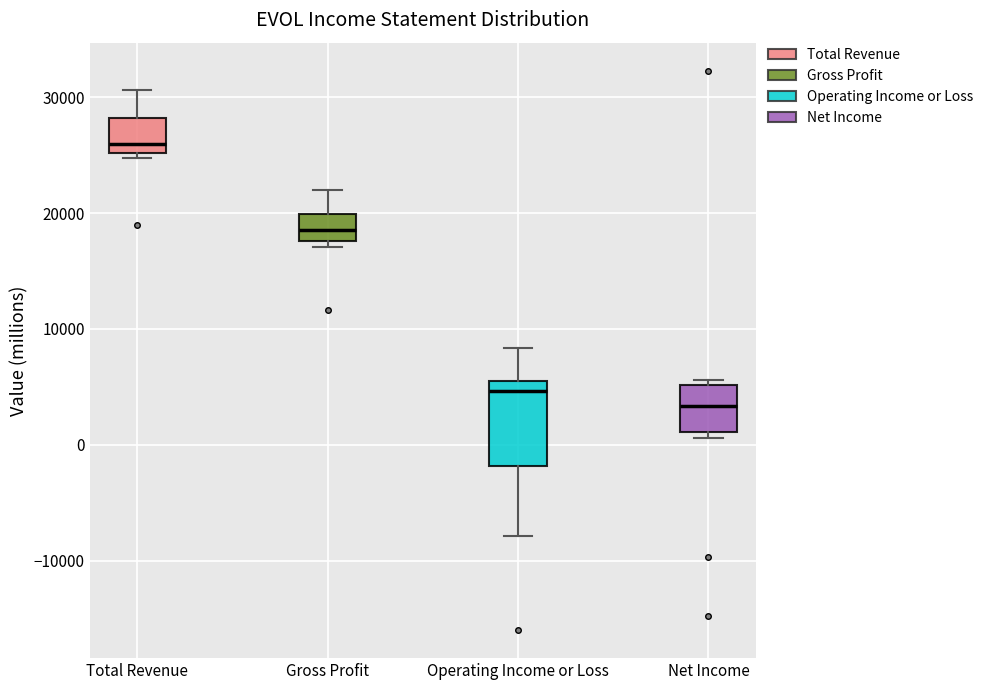

Where is the upper edge of the box for Total Revenue on the y-axis? The values are not printed on the chart, so give them approximately, as read against the axis.

28000